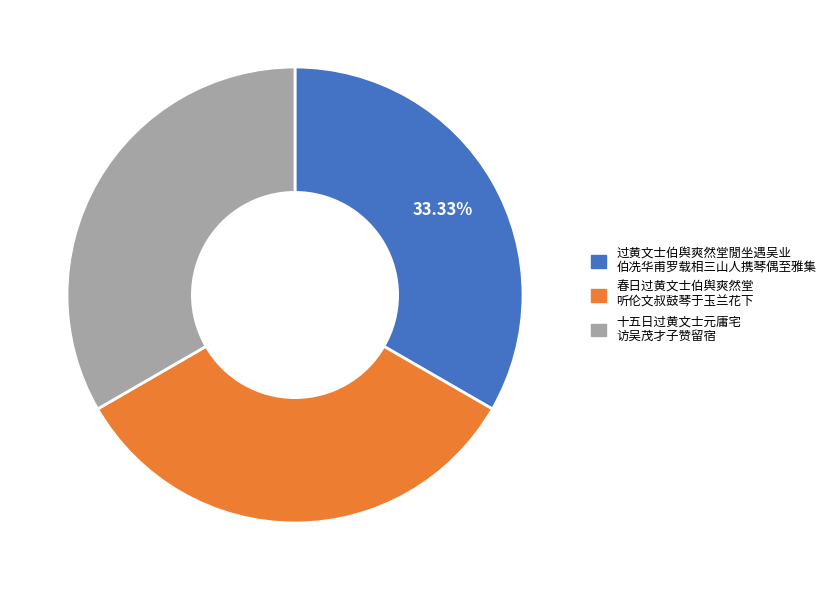

Is there any slice that represents more than half of the pie?

No